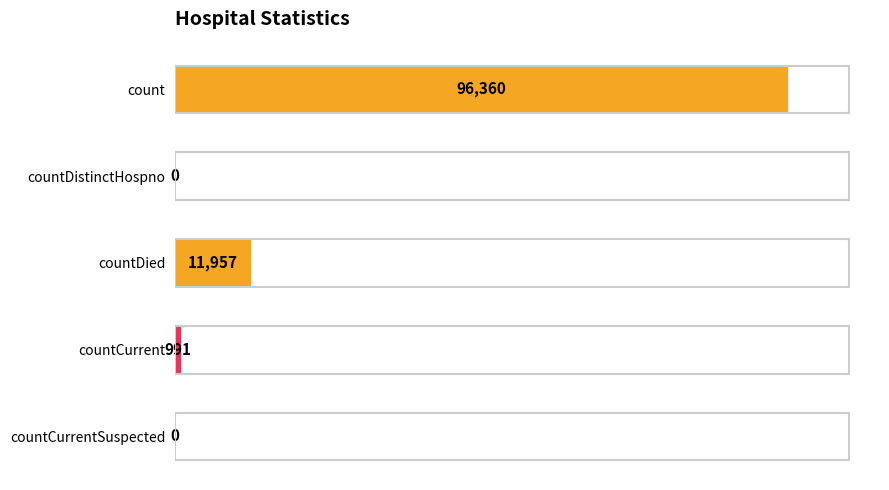

Where is the data nearest to the value 48180?

countDied